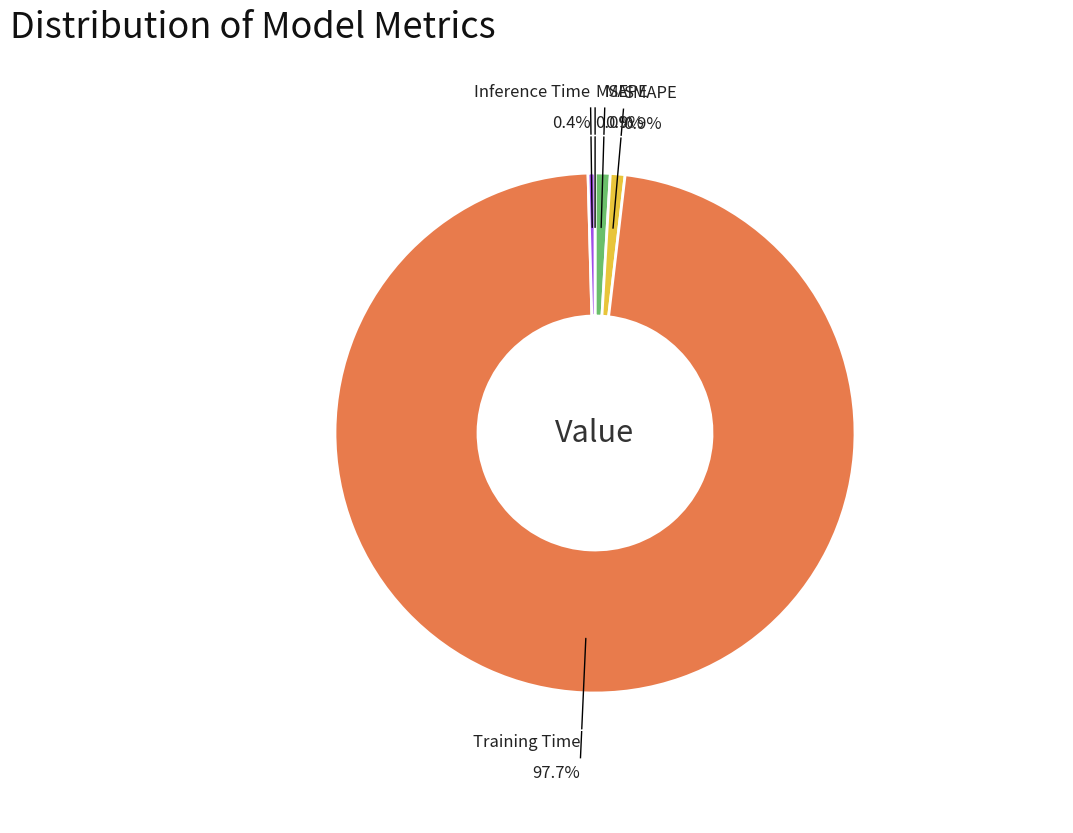

Is there a majority slice in this chart?

Yes